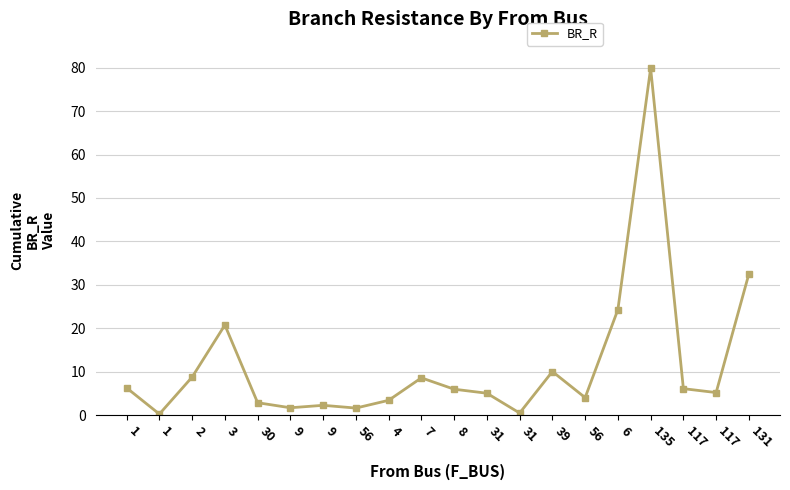

How many categories are shown in the chart?

20